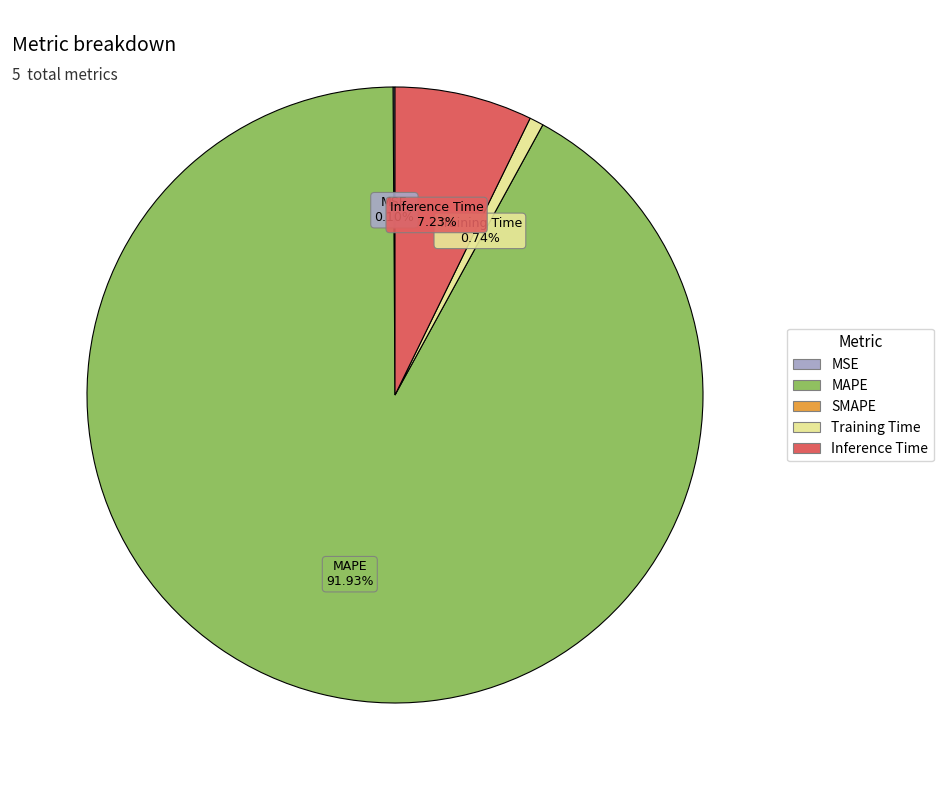

Does any single category account for the majority?

Yes